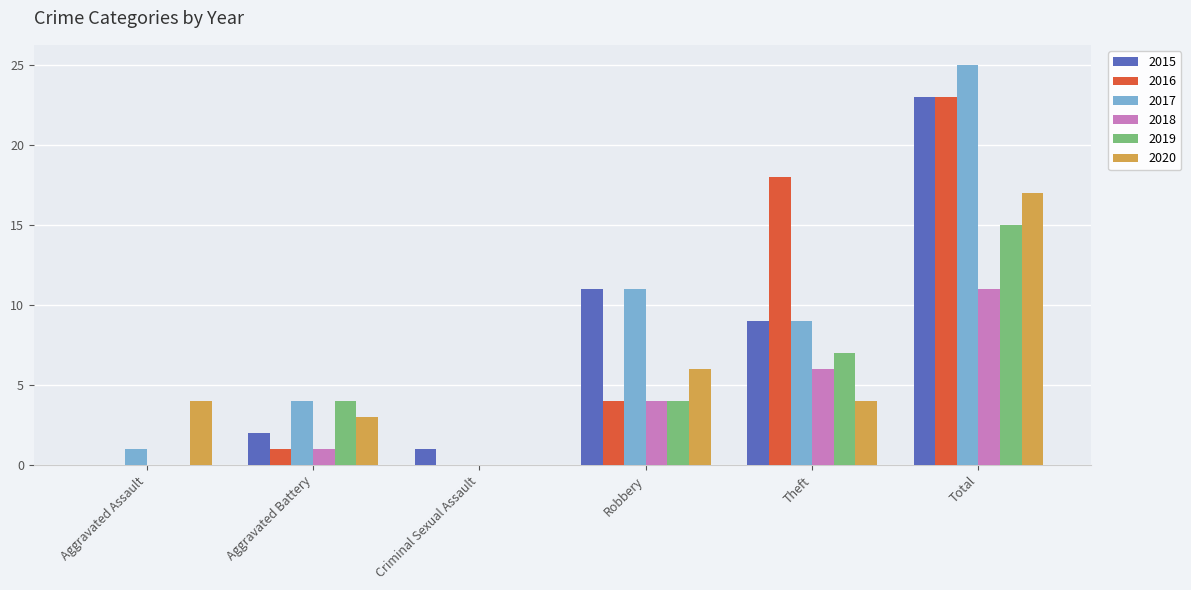

Between Aggravated Battery and Total, which series saw the biggest shift?

2016